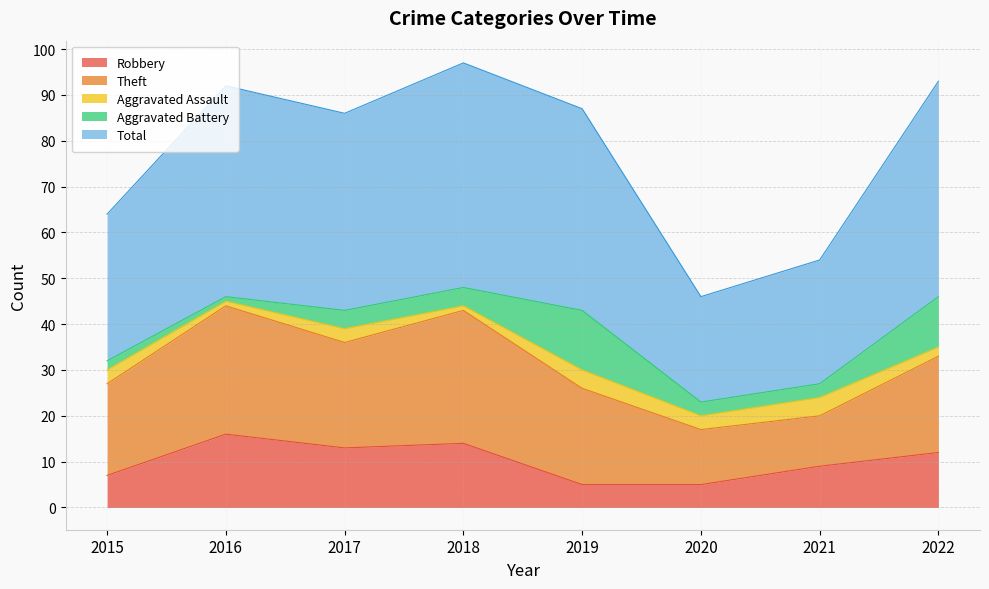

Which category has the highest value in the Aggravated Assault series?

2019